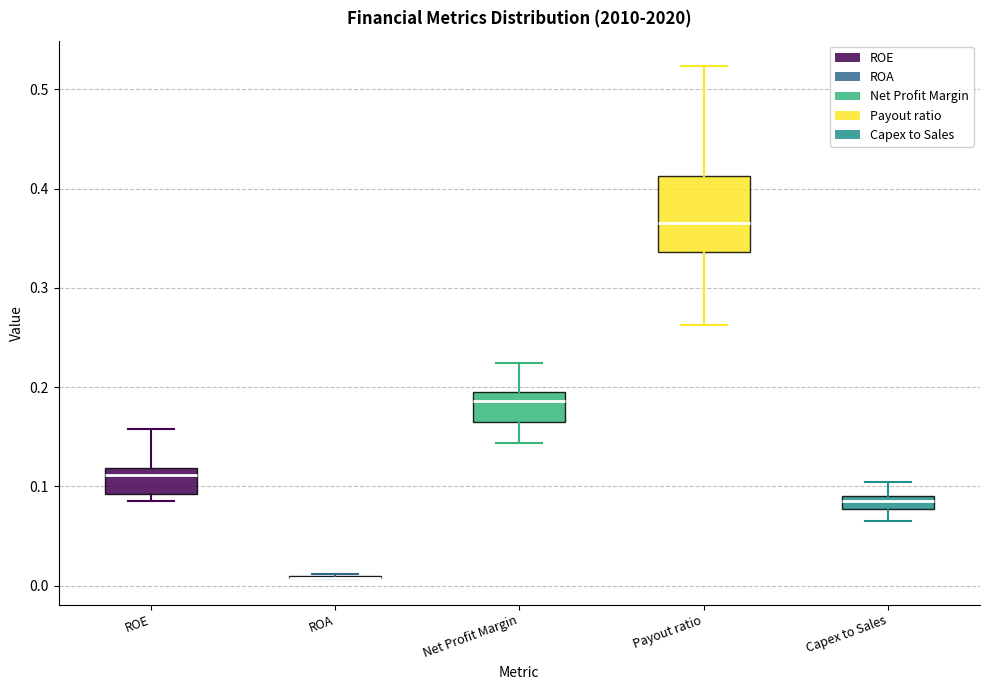

Where does the lower whisker of the box for Capex to Sales end on the y-axis? The values are not printed on the chart, so give them approximately, as read against the axis.

0.07